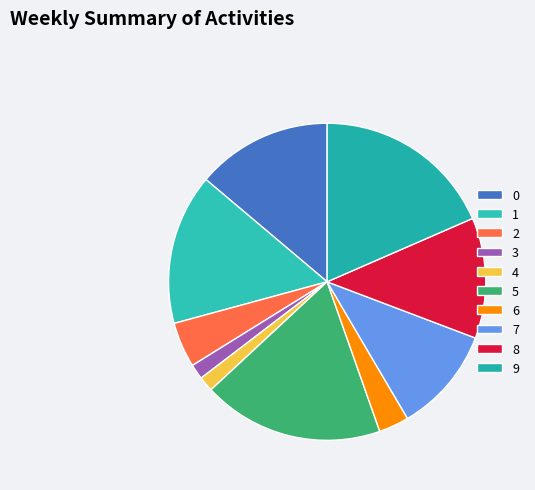

How much of the chart is everything except 5?

81.5%